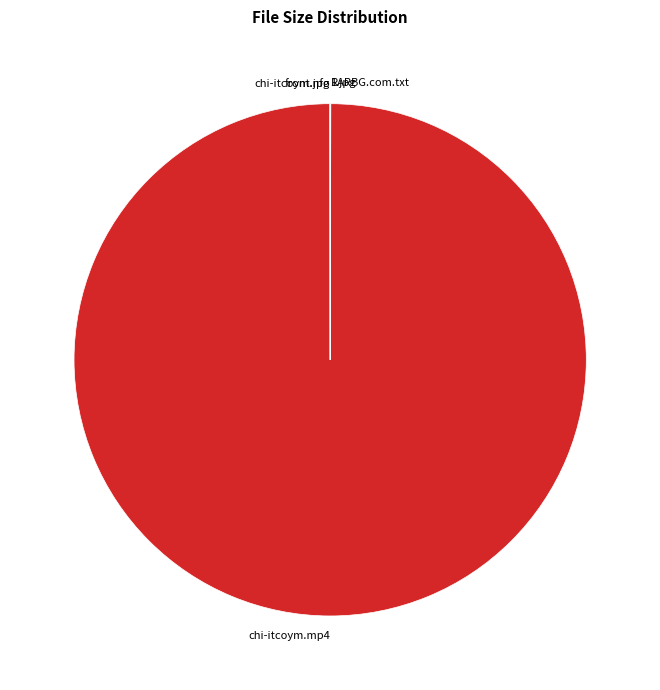

Which slice is the largest?

chi-itcoym.mp4